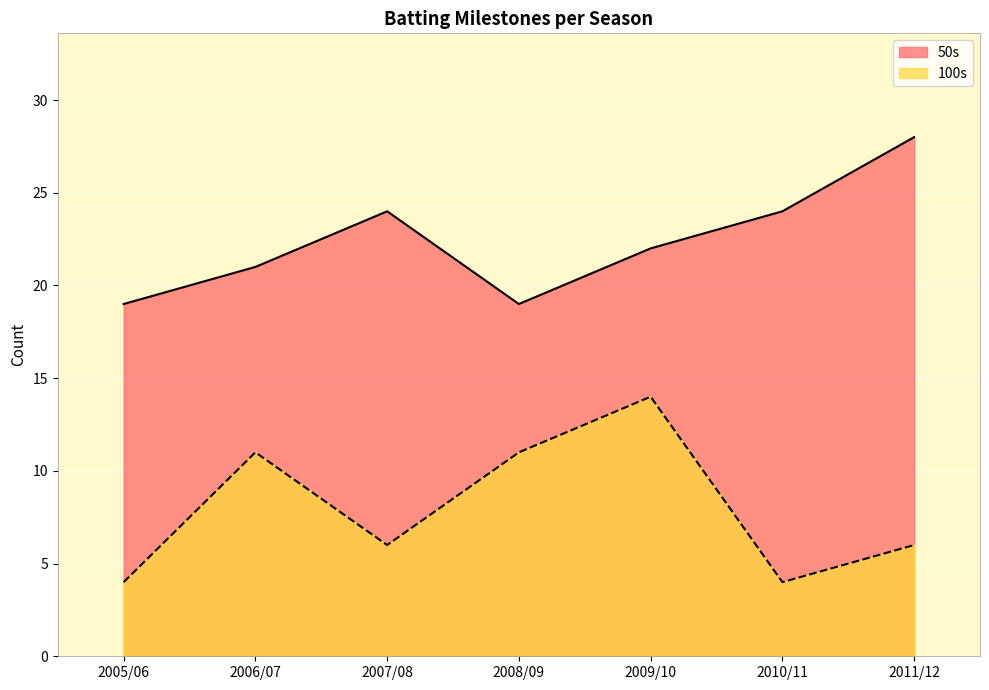

Which label corresponds to the smallest value in the chart?

2005/06